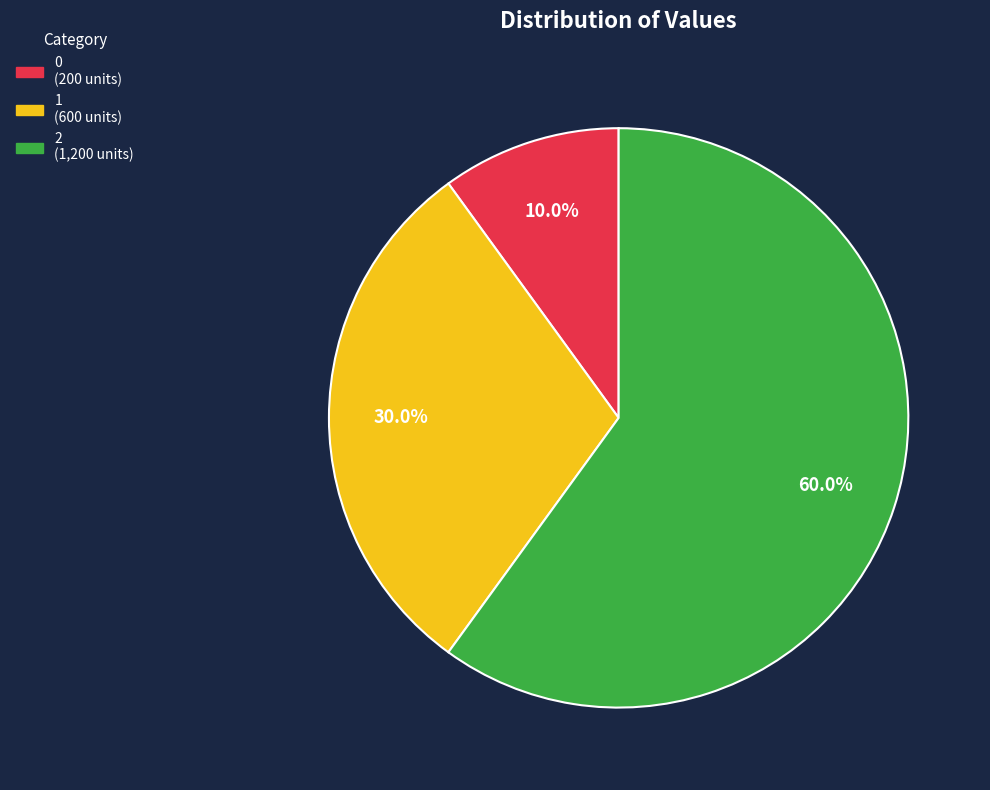

What is the largest slice in the pie chart?

2